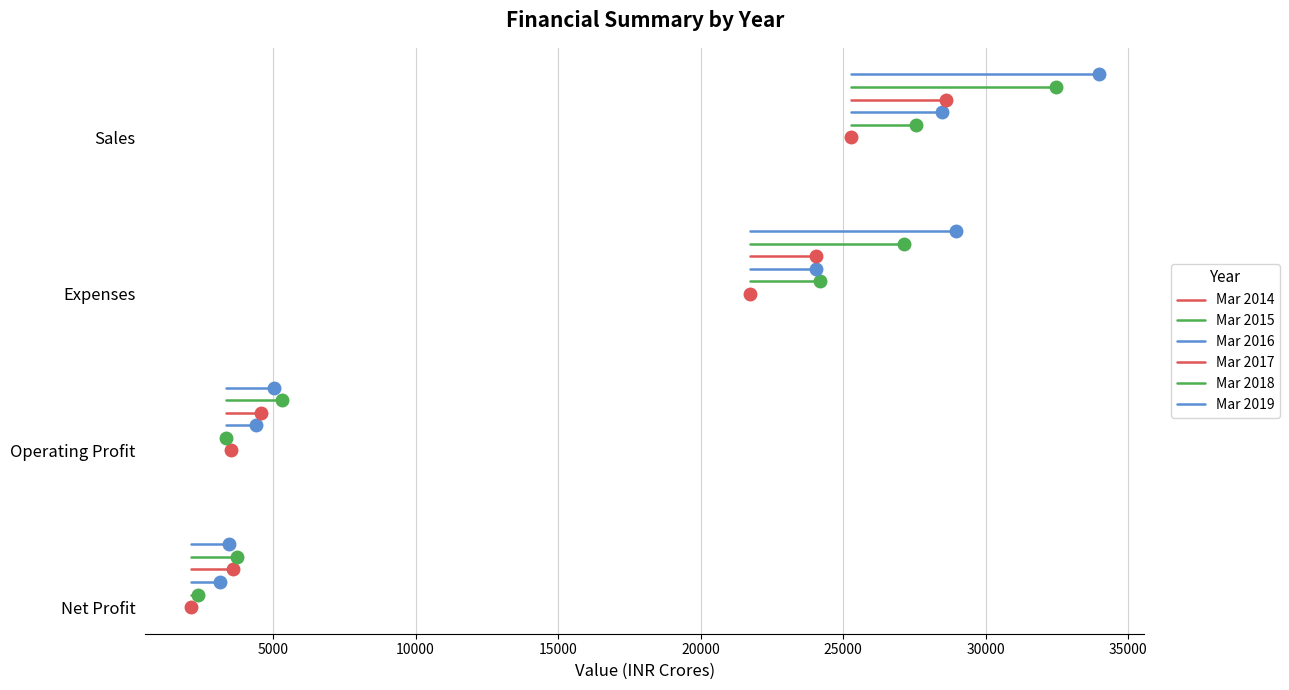

The value of Mar 2018 at 0 is 5.5. True or false?

False